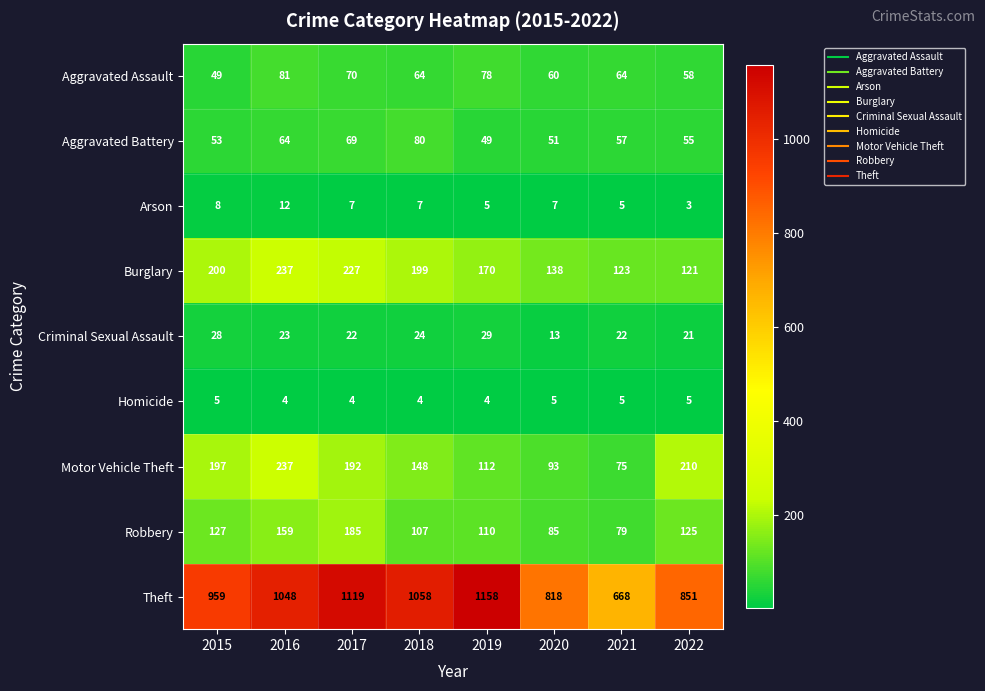

What is the difference between the highest and lowest values at 2022?

848